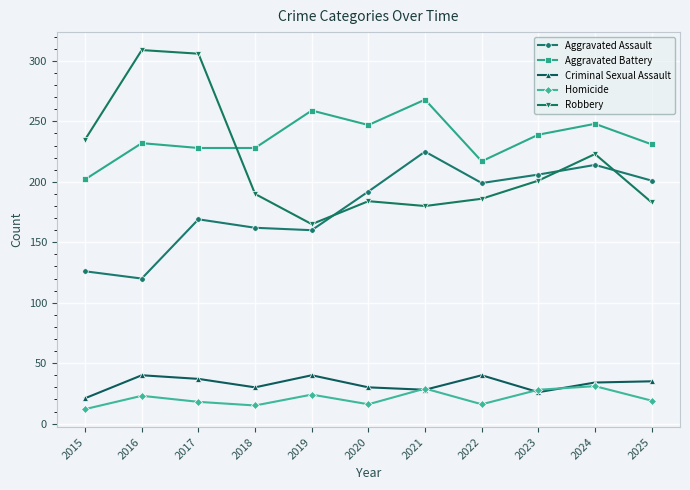

Is it true that Aggravated Assault equals 88 at 2020?

False